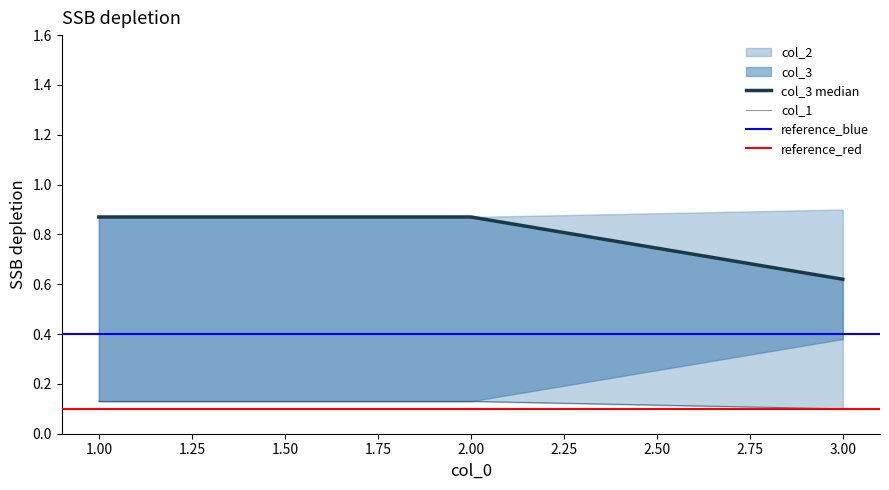

Does the chart display data point markers on the line(s)?

No